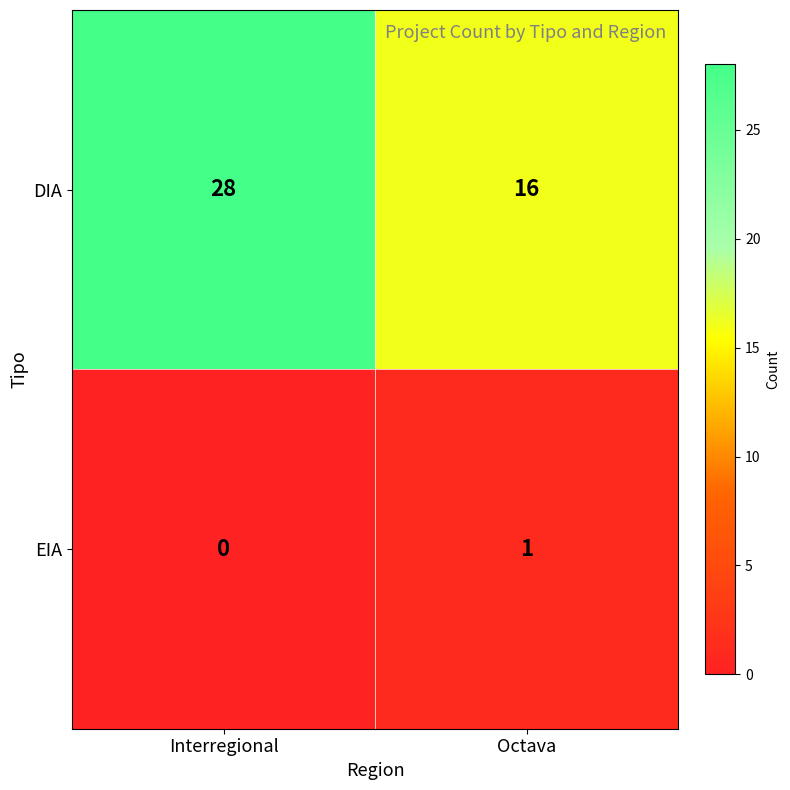

What is the difference between the DIA values at Interregional and Octava?

12